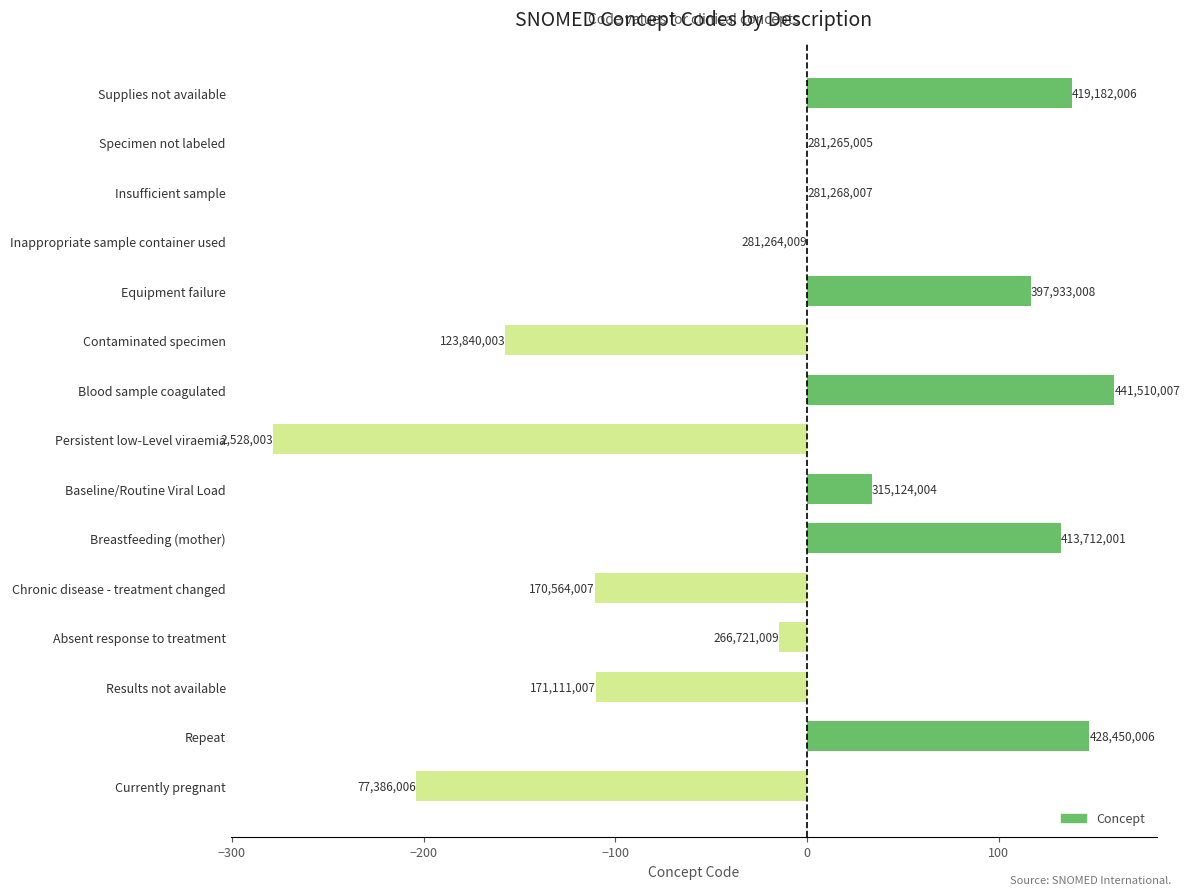

What is the difference between the maximum and minimum values?

439.0